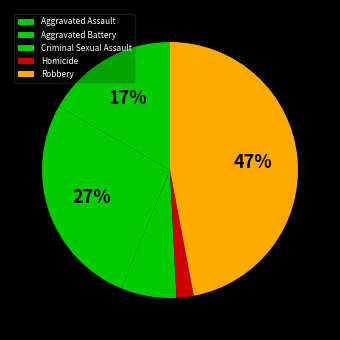

What is the largest slice in the pie chart?

Robbery